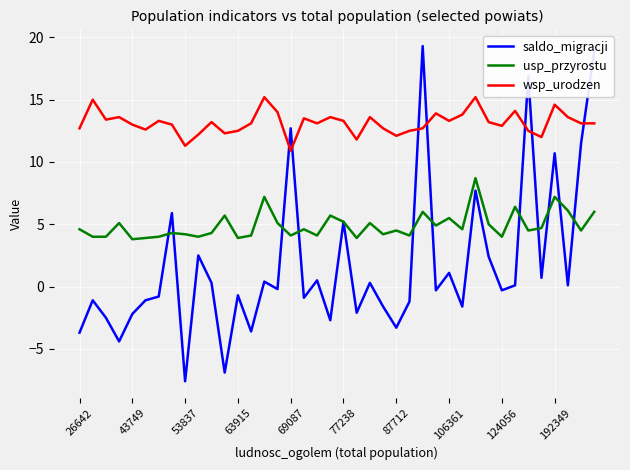

Which series has the largest range (max minus min)?

saldo_migracji